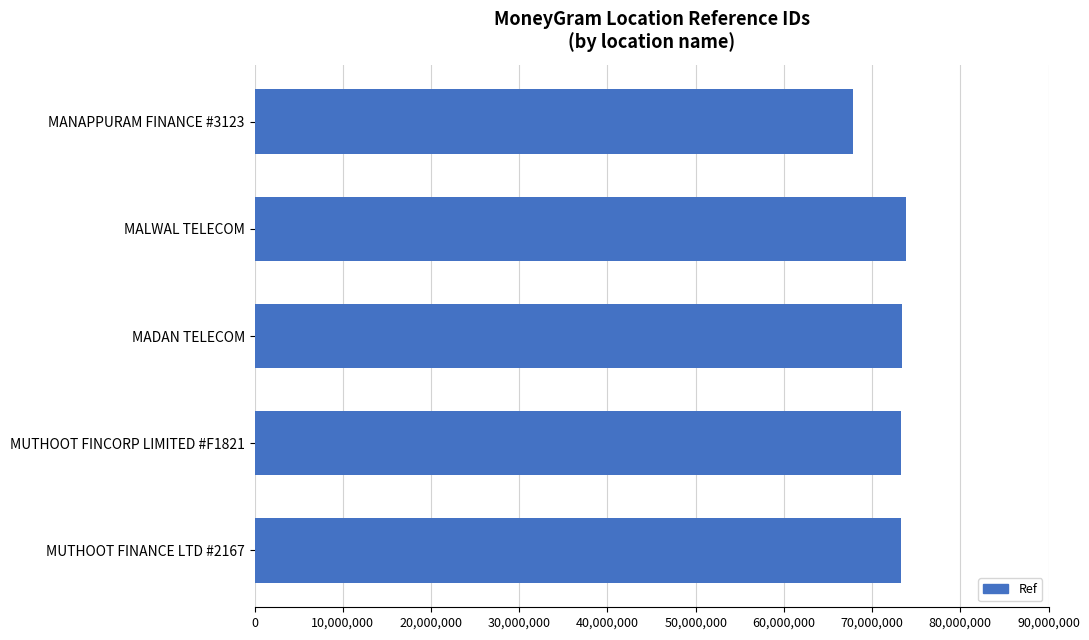

Which label corresponds to the smallest value in the chart?

MANAPPURAM FINANCE #3123